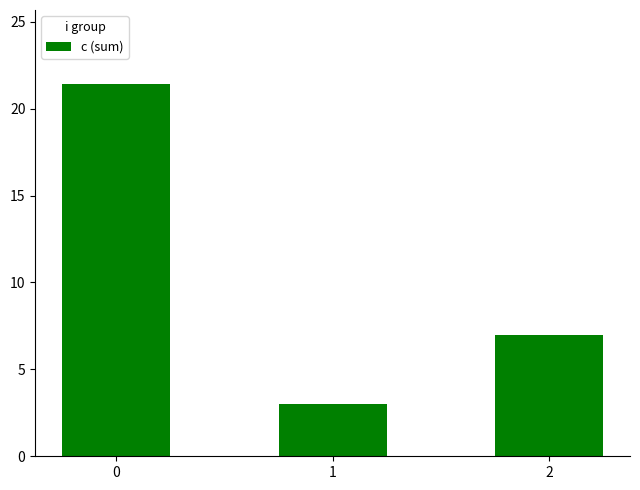

Reading right to left, list all the values displayed in this chart.

7.0	3.0	21.4